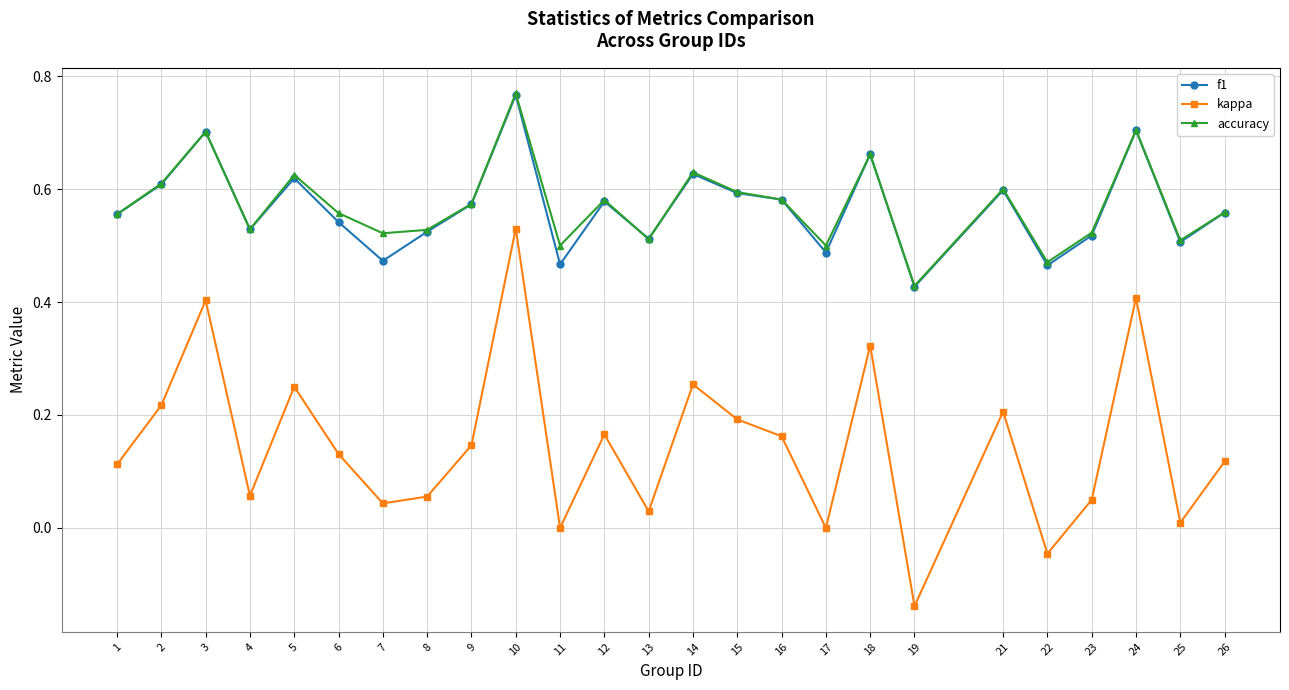

Which category has the lowest value in the kappa series?

19